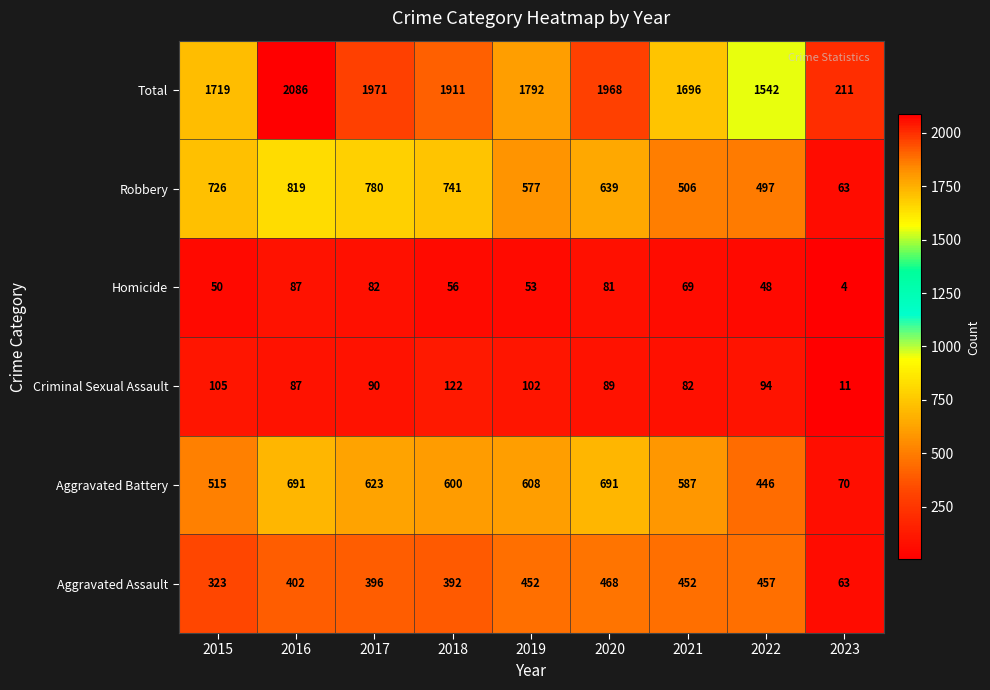

Rank the series by their maximum value, from lowest to highest.

Homicide, Criminal Sexual Assault, Aggravated Assault, Aggravated Battery, Robbery, Total